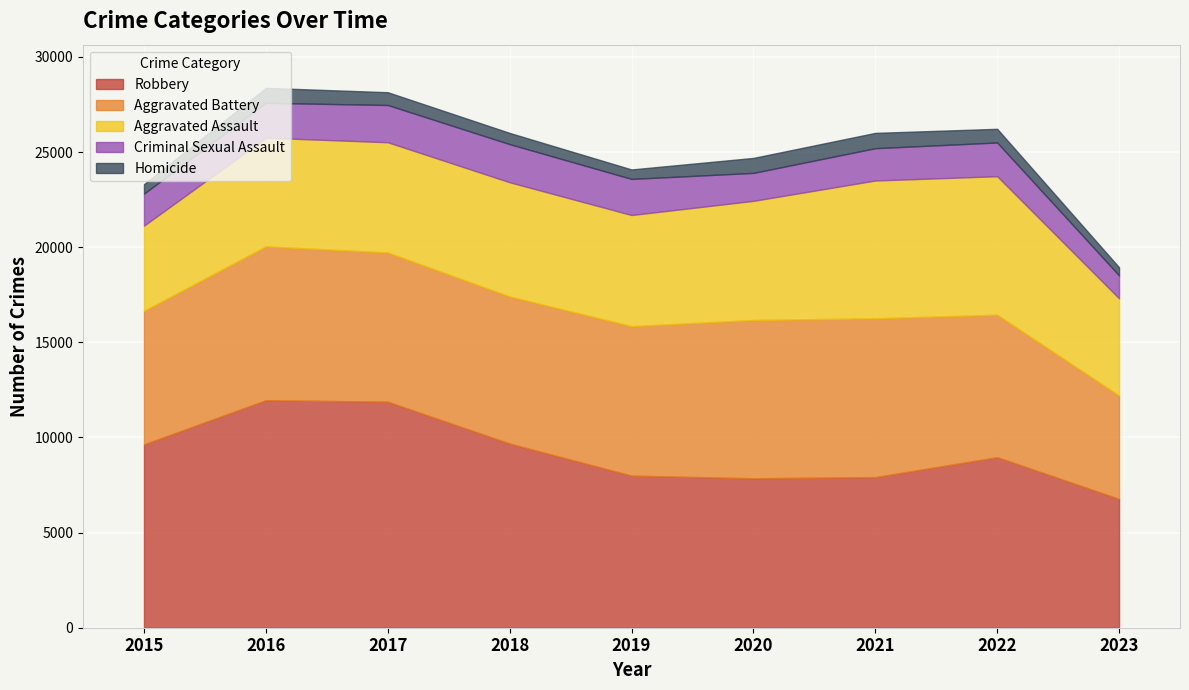

In Robbery, how many points are lower than both neighbors (excluding endpoints)?

1